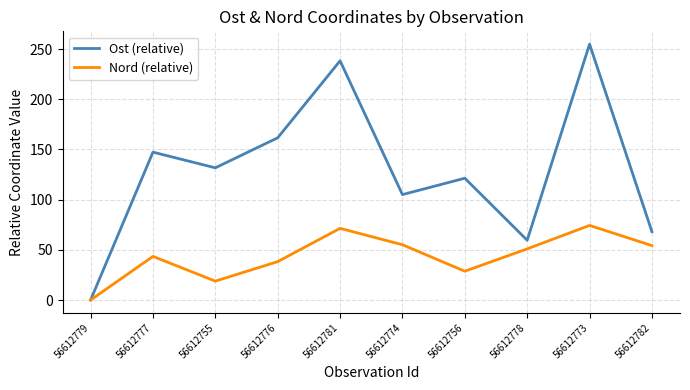

What is the difference between the second highest and minimum values in the Nord (relative) series?

71.4